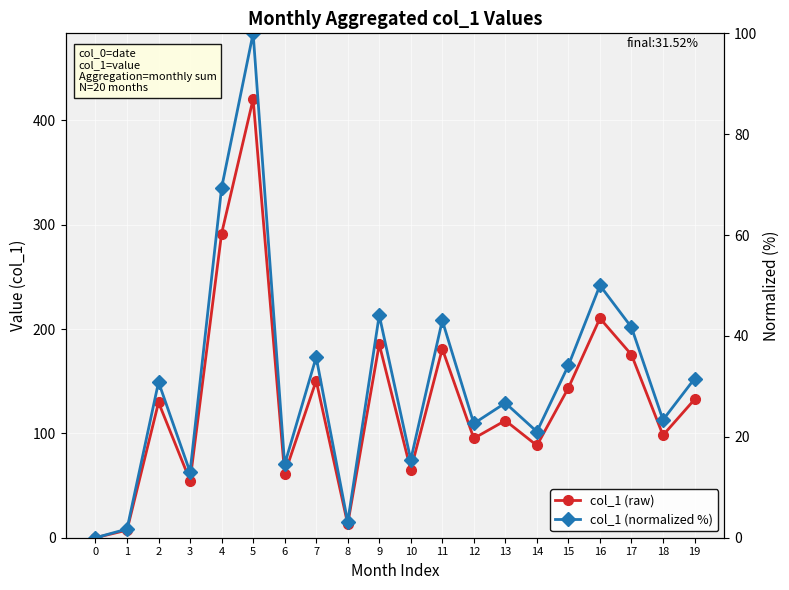

True or false: col_1 (raw) and col_1 (normalized %) cross at least once.

False